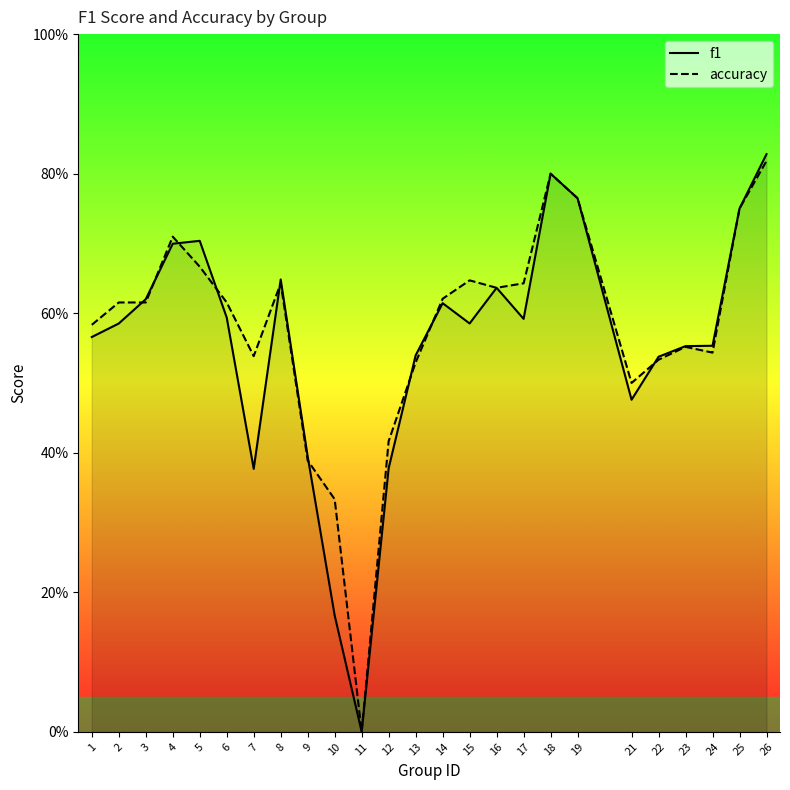

What is the sum of the accuracy values at 18 and 23?

1.4